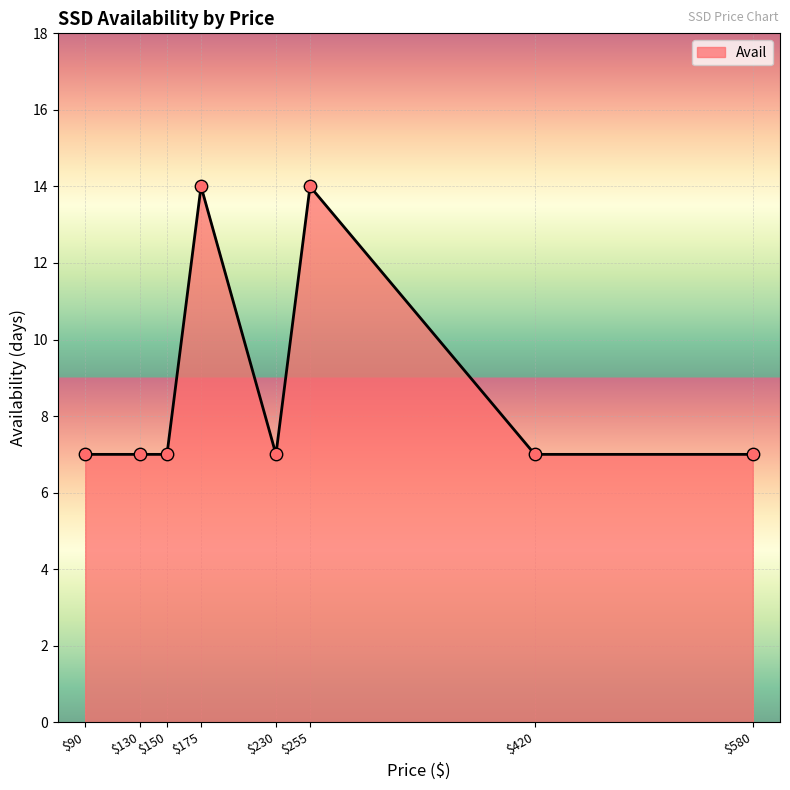

What is the smallest value displayed?

7